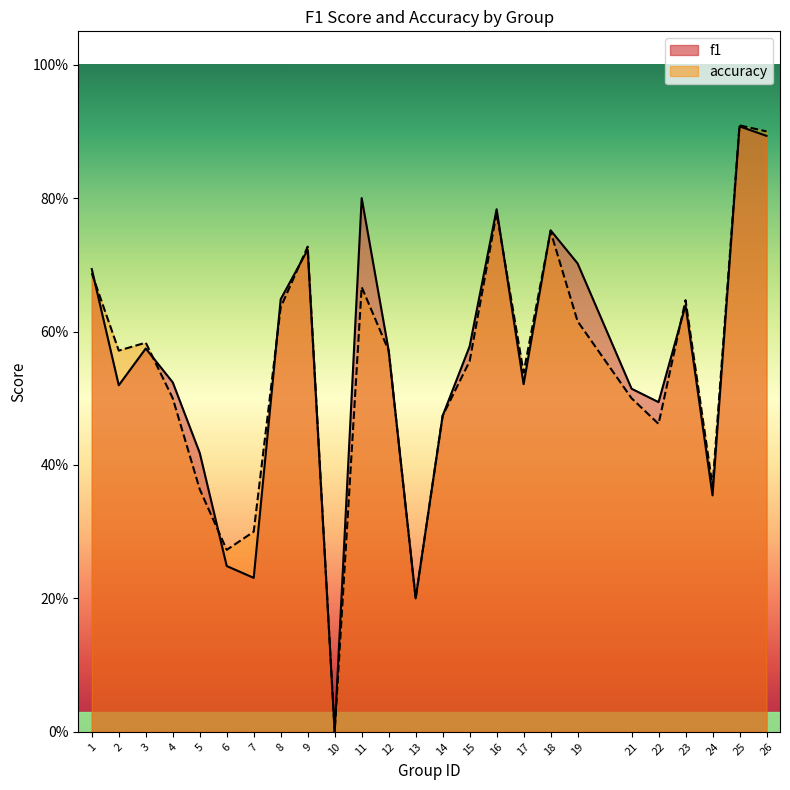

List the series in order of their peak value, highest first.

accuracy, f1